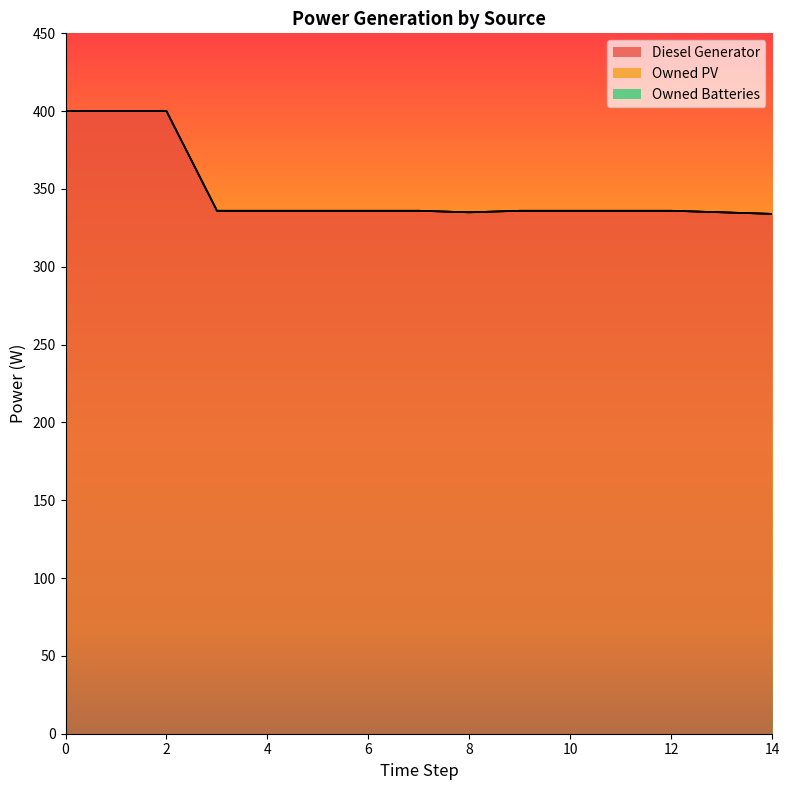

Between 2 and 10, which series saw the biggest shift?

Diesel Generator